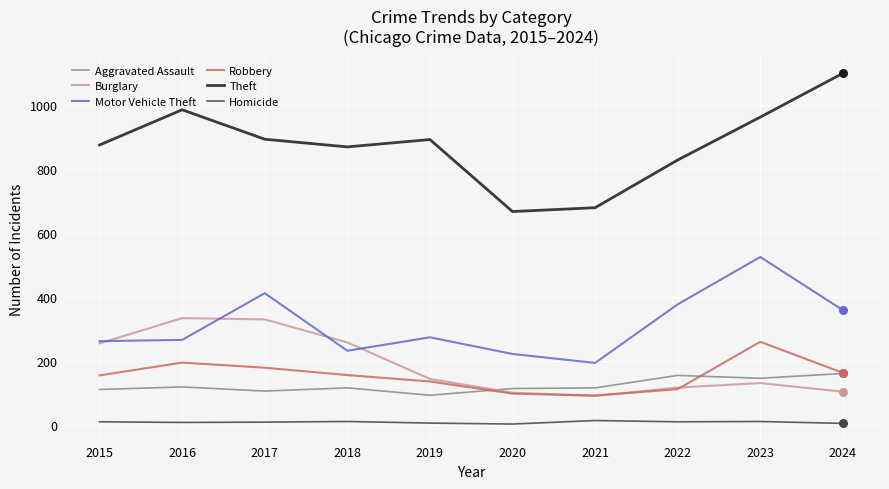

At how many categories does at least one series exceed 715?

8